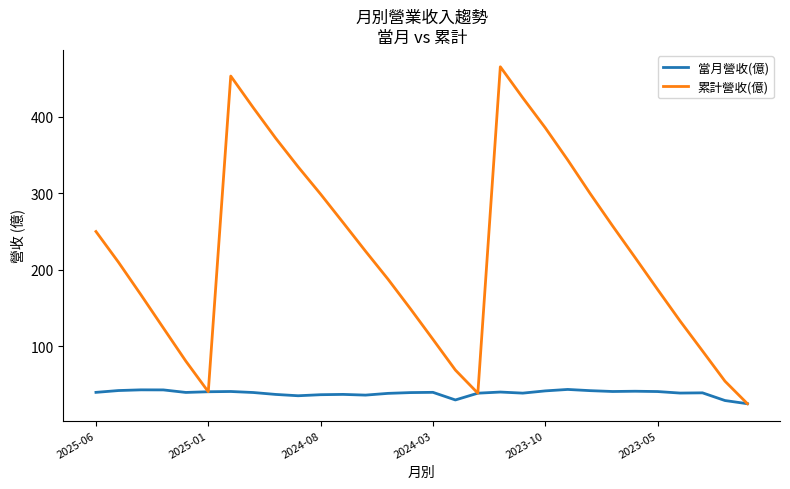

Which series has the largest total across all categories?

累計營收(億)